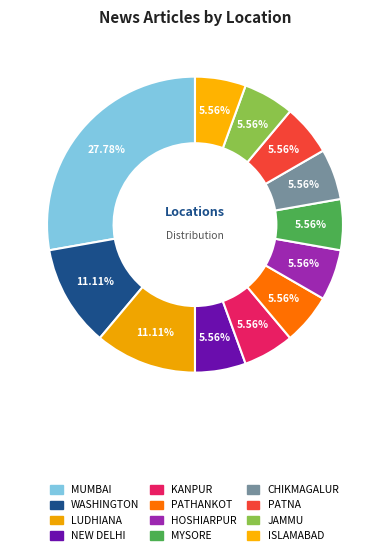

Is the sum of ISLAMABAD and MUMBAI greater than half?

No